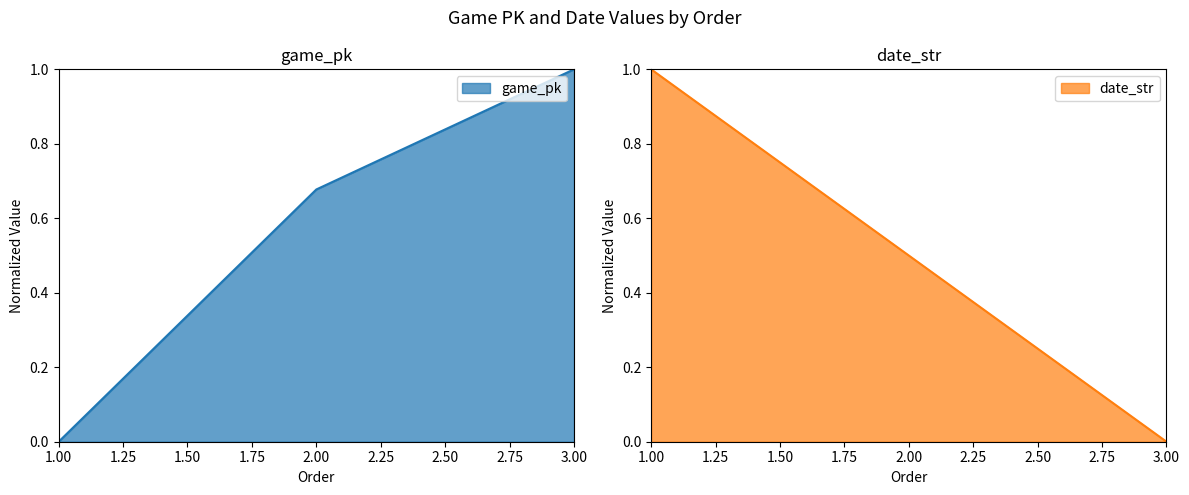

Where is date_str nearest to the value 0?

3.00